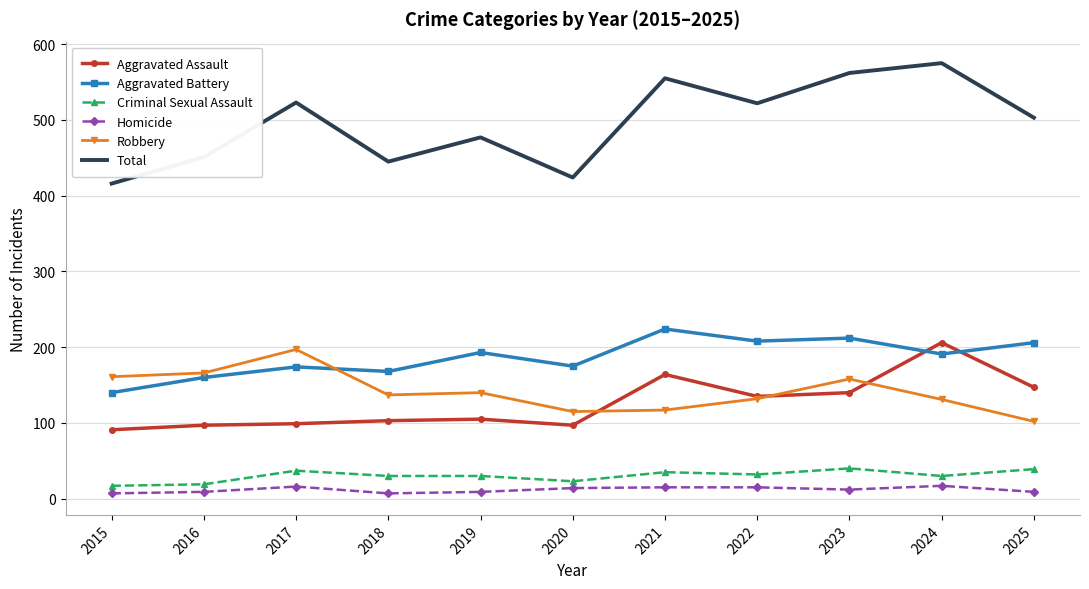

True or false: Aggravated Assault and Total intersect in this chart.

False